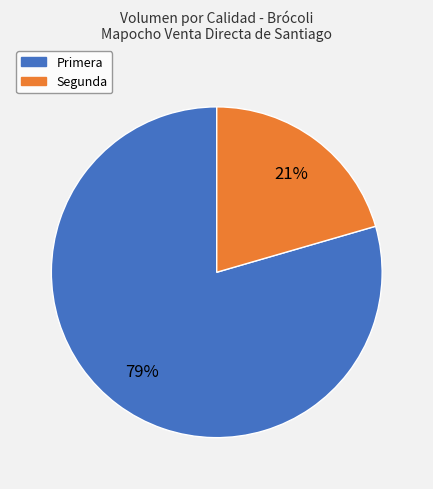

Is the sum of Segunda and Primera greater than half?

Yes